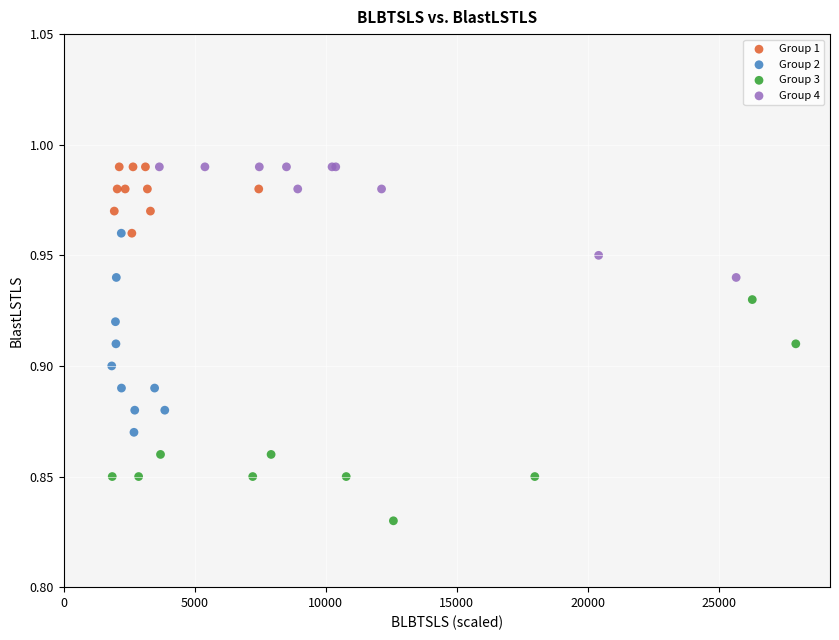

Which series reaches the minimum Y coordinate?

Group 3